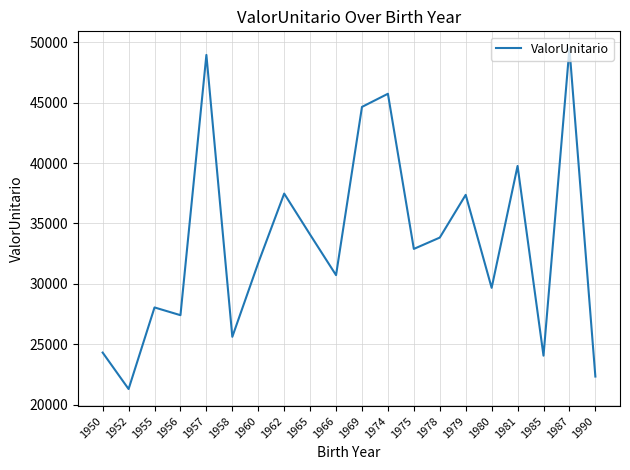

Between 1974 and 1969, which is larger?

1974